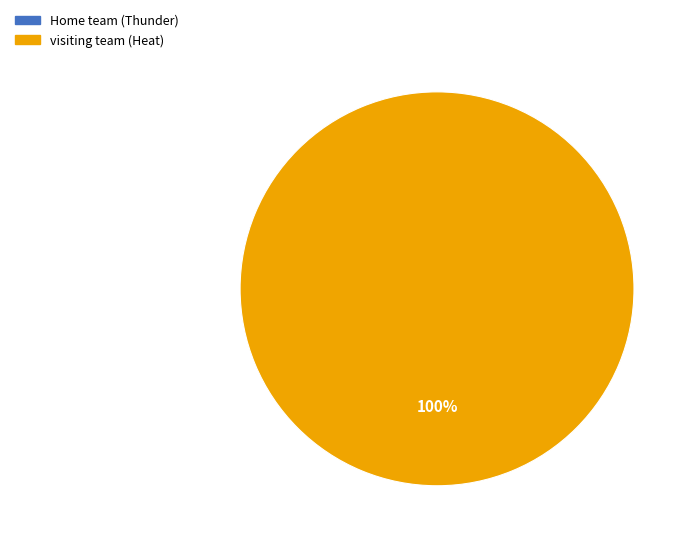

Does any single category account for the majority?

Yes